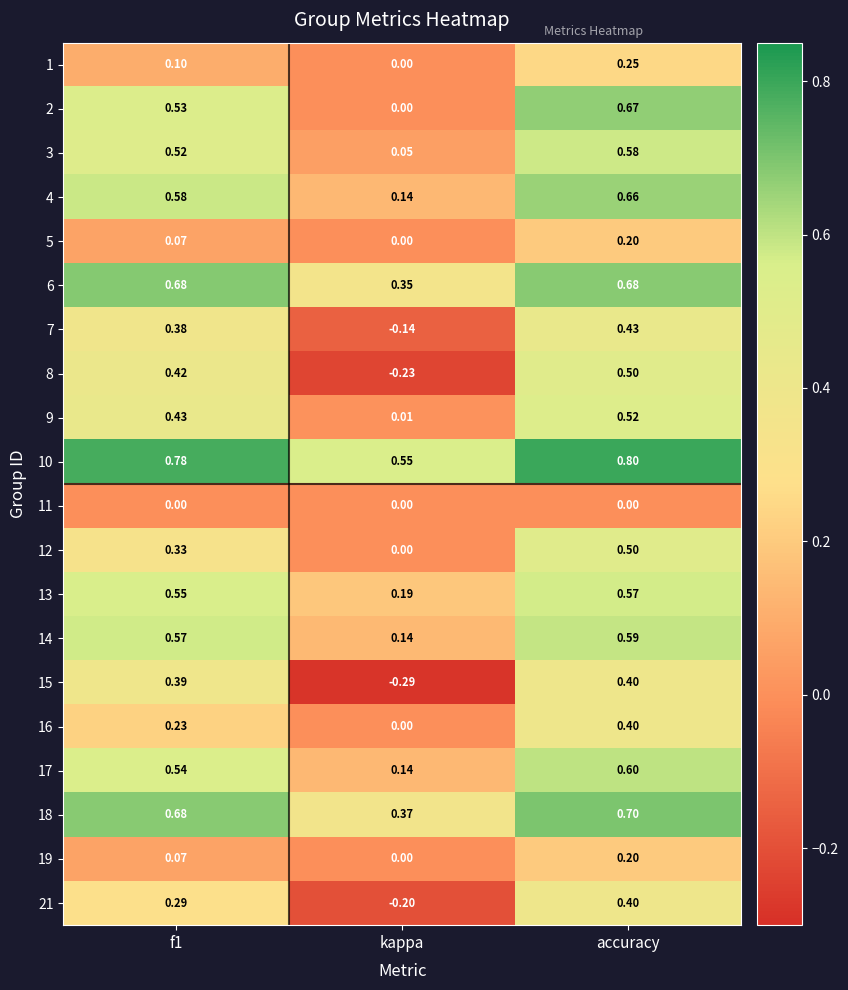

Which category has the lowest value across all series?

kappa